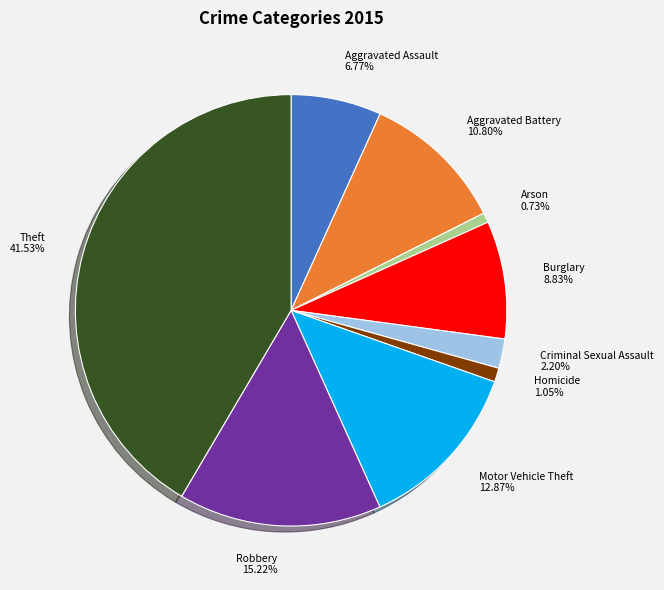

Does Arson account for over 50% of the chart?

No